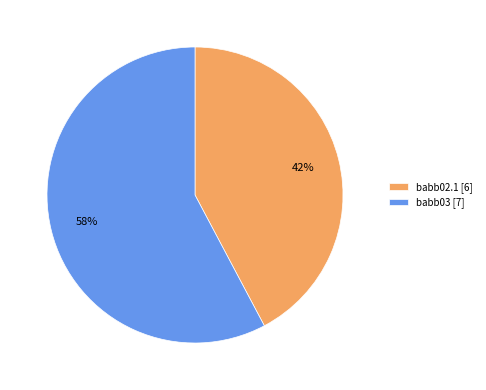

How many slices are in this pie chart?

2